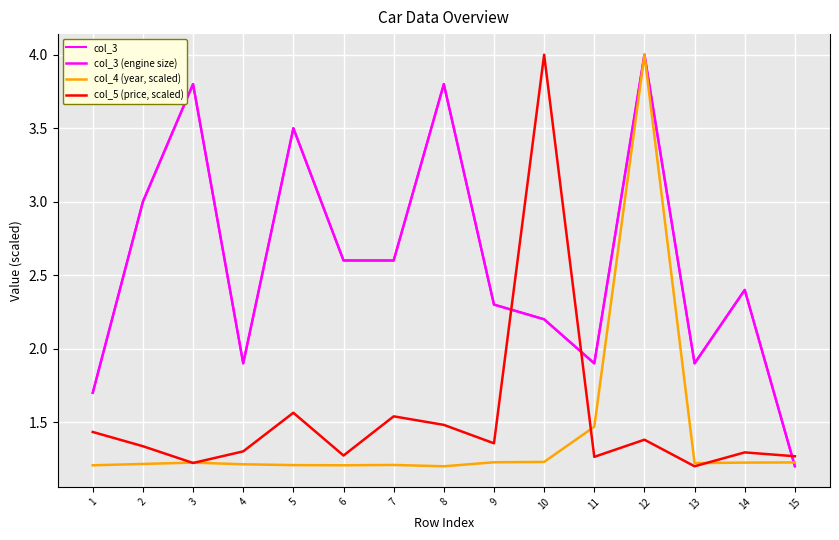

At 5, list the series in order from smallest to largest.

col_4 (year, scaled), col_5 (price, scaled), col_3, col_3 (engine size)